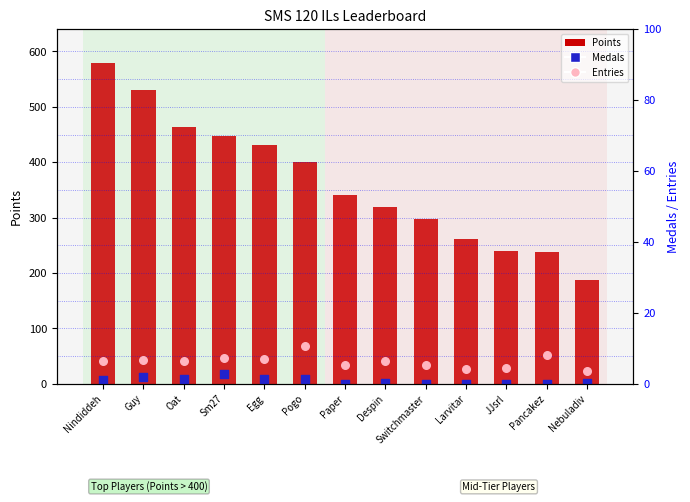

Which series has the largest total across all categories?

Points